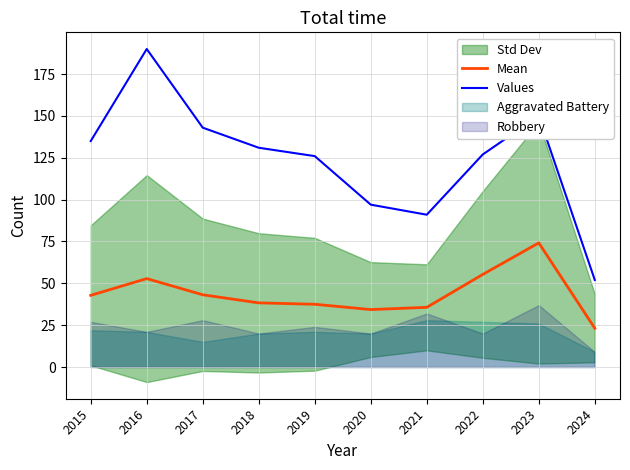

How many lines are shown in the chart?

2